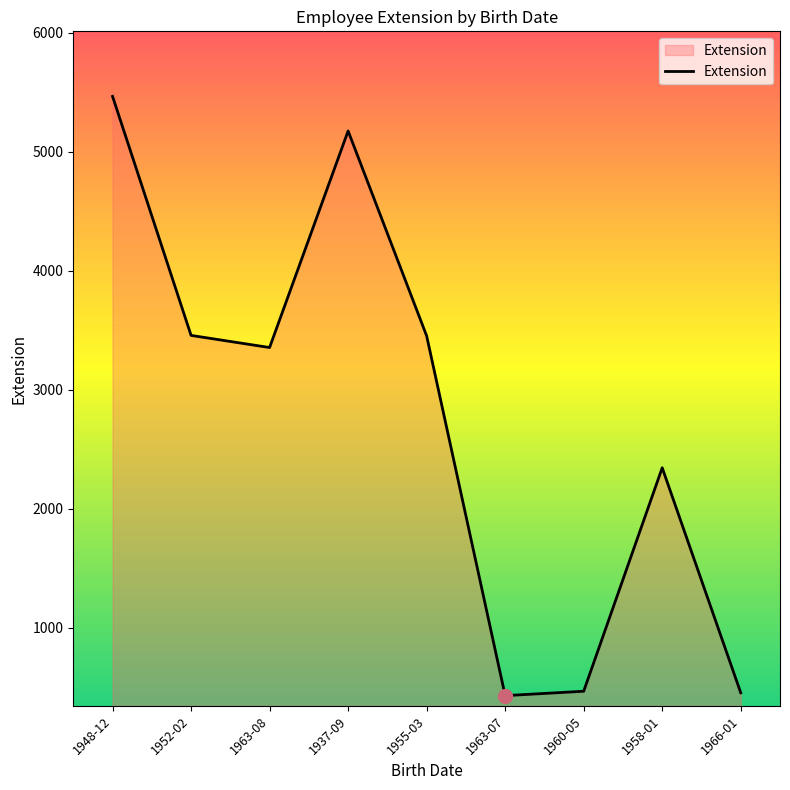

At which label does the data first exceed 3355?

1948-12